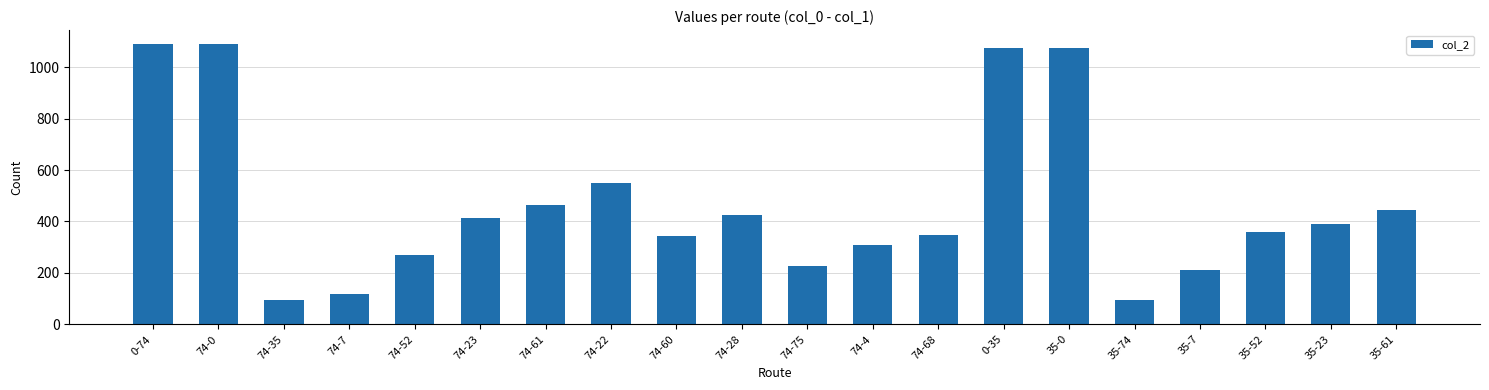

What position from the right is 74-22?

13